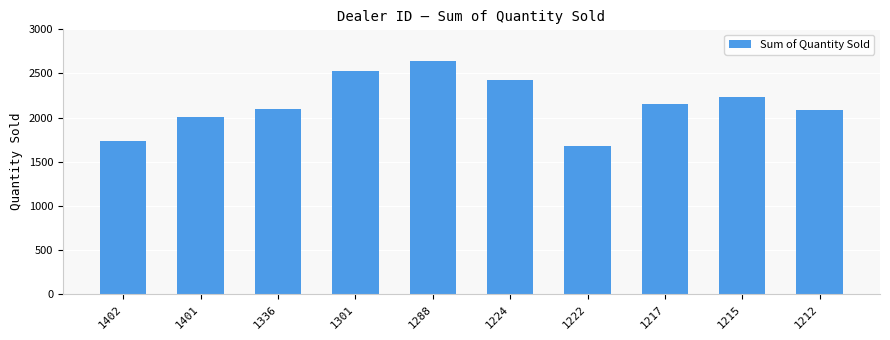

What is the smallest value displayed?

1683